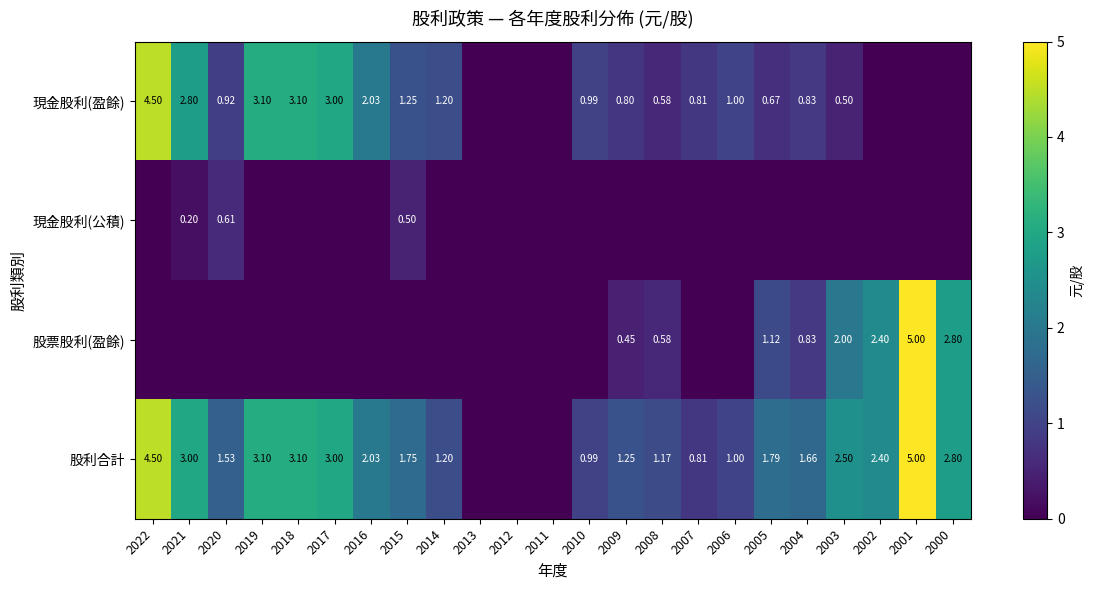

Rank the series by their maximum value, from lowest to highest.

現金股利(公積), 現金股利(盈餘), 股票股利(盈餘), 股利合計